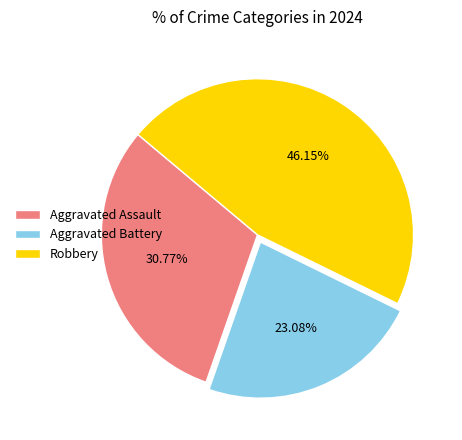

Which slice is the largest?

Robbery